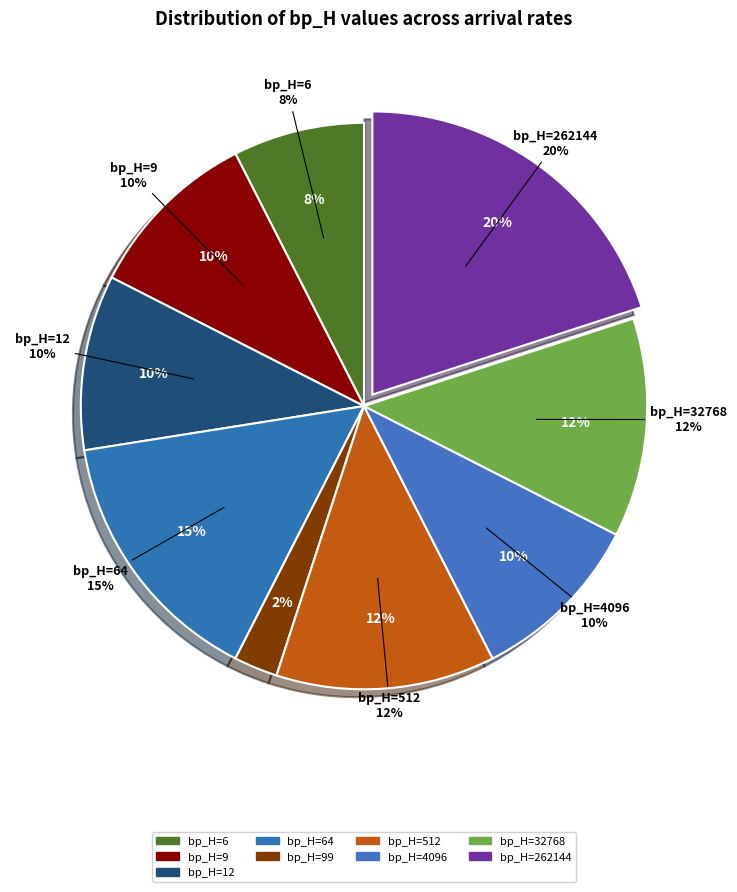

Is it true that bp_H=512(38) is 1% of the pie?

False